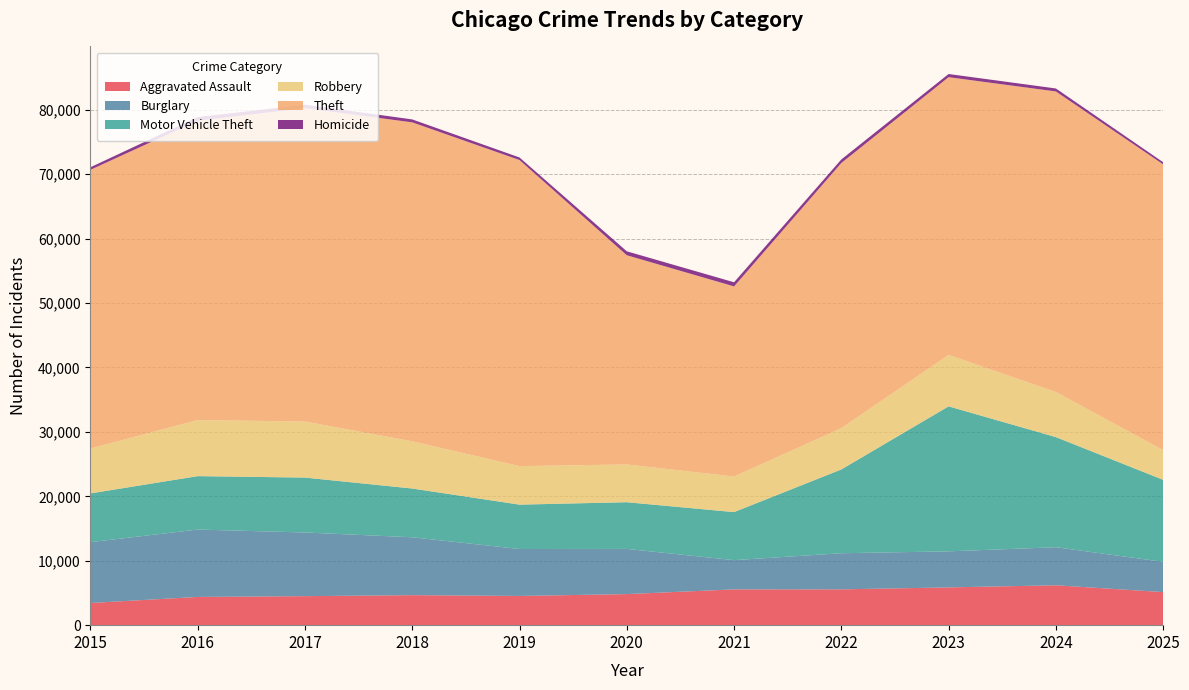

Reading left to right, transcribe all the data shown in this chart.

Aggravated Assault: 2015=3442	2016=4382	2017=4504	2018=4658	2019=4535	2020=4822	2021=5553	2022=5559	2023=5861	2024=6192	2025=5134
Burglary: 2015=9444	2016=10460	2017=9884	2018=8985	2019=7290	2020=7017	2021=4540	2022=5609	2023=5597	2024=5910	2025=4696
Motor Vehicle Theft: 2015=7567	2016=8294	2017=8522	2018=7570	2019=6886	2020=7247	2021=7458	2022=13006	2023=22509	2024=17092	2025=12736
Robbery: 2015=6976	2016=8709	2017=8697	2018=7330	2019=5978	2020=5861	2021=5522	2022=6406	2023=7984	2024=7003	2025=4608
Theft: 2015=43262	2016=46464	2017=48649	2018=49514	2019=47516	2020=32480	2021=29517	2022=41165	2023=43118	2024=46658	2025=44365
Homicide: 2015=395	2016=574	2017=541	2018=453	2019=397	2020=610	2021=638	2022=551	2023=492	2024=461	2025=330